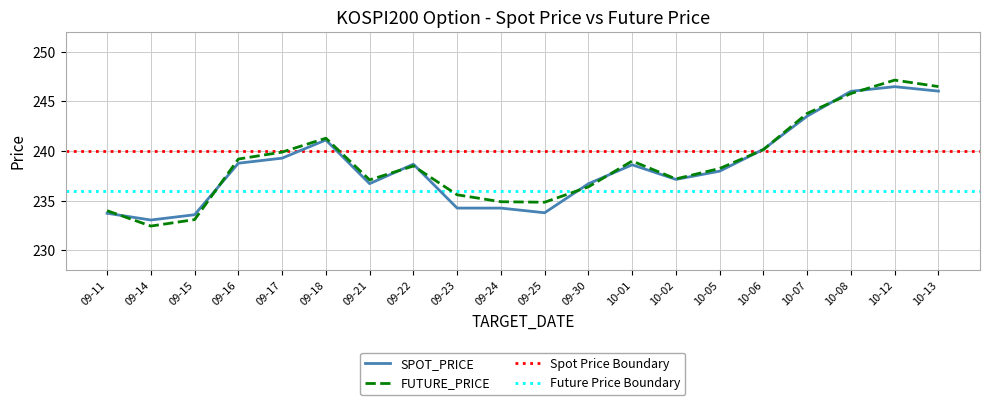

True or false: SPOT_PRICE has a value of 246.0 at 10-08.

True